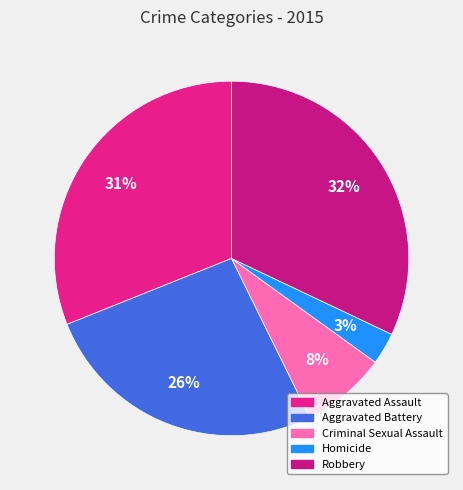

What percentage is the Criminal Sexual Assault slice, to the nearest percent?

8%